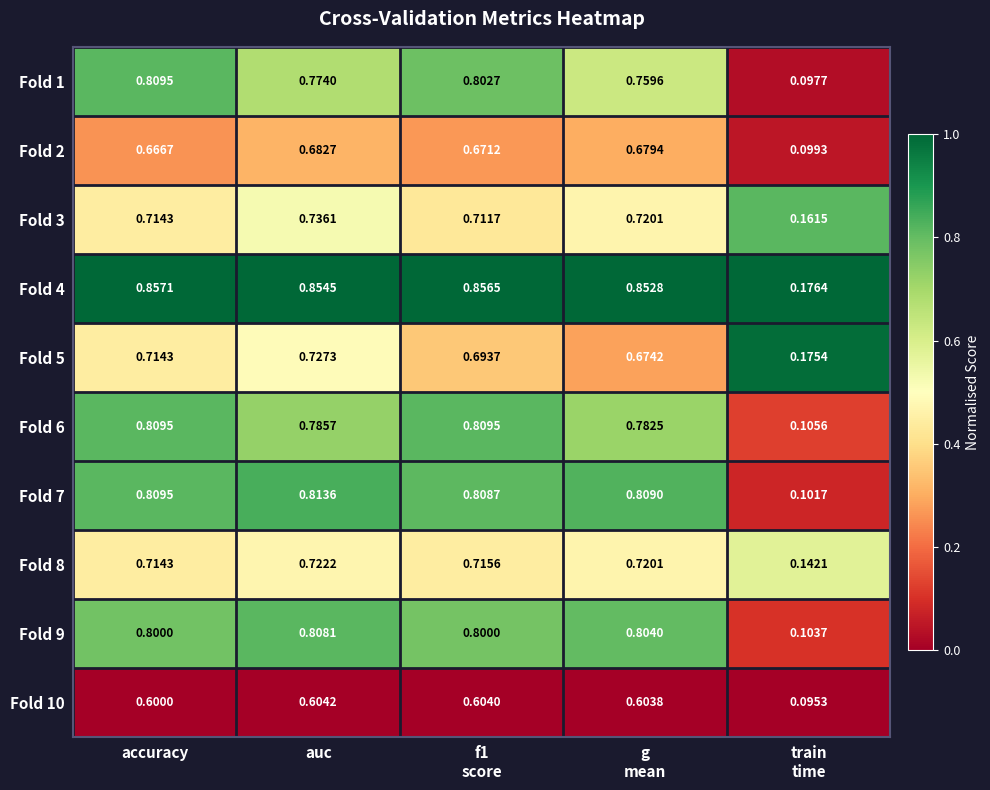

At which category is the sum across all series the highest?

auc